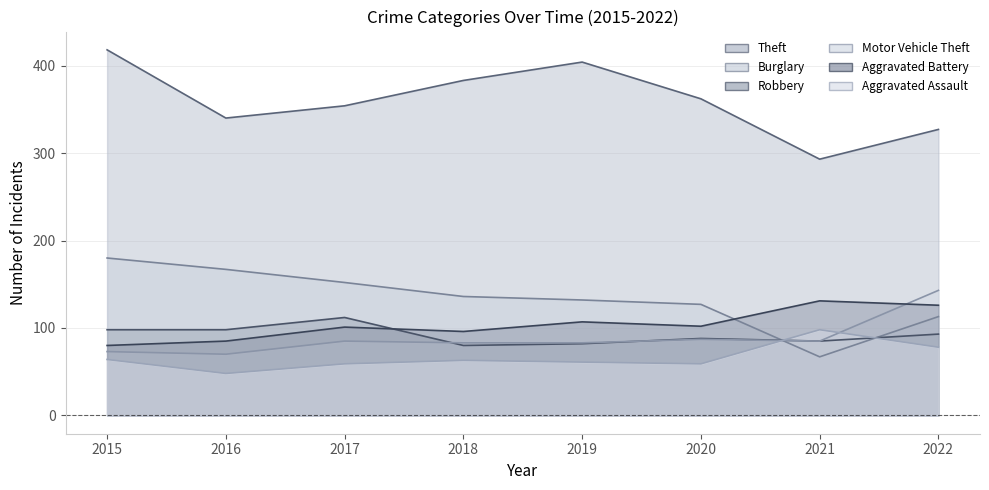

At 2017, list the series in order from largest to smallest.

Theft, Burglary, Robbery, Aggravated Battery, Motor Vehicle Theft, Aggravated Assault